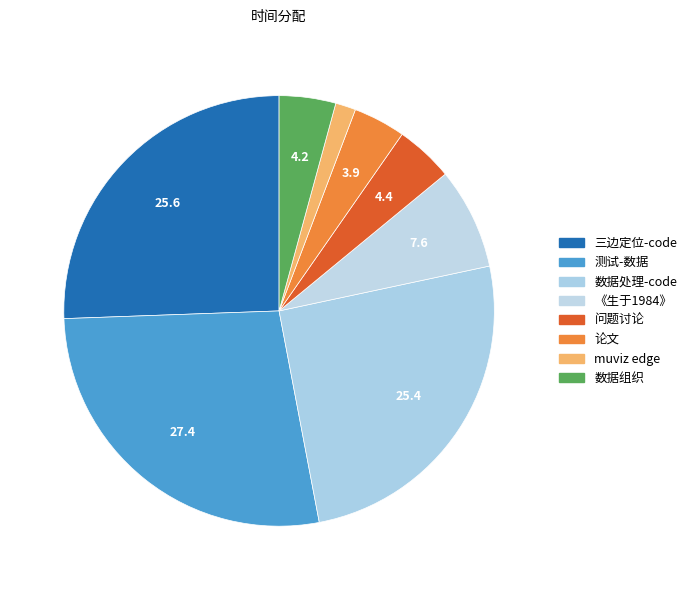

Which has a higher value, 《生于1984》 or 数据组织?

《生于1984》